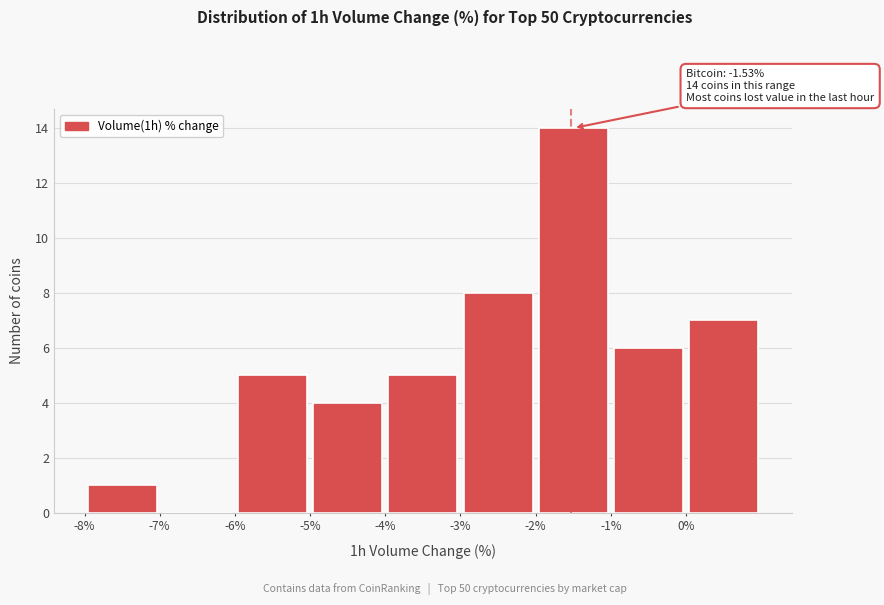

Which range on the x-axis has the tallest bar?

-2 to -1